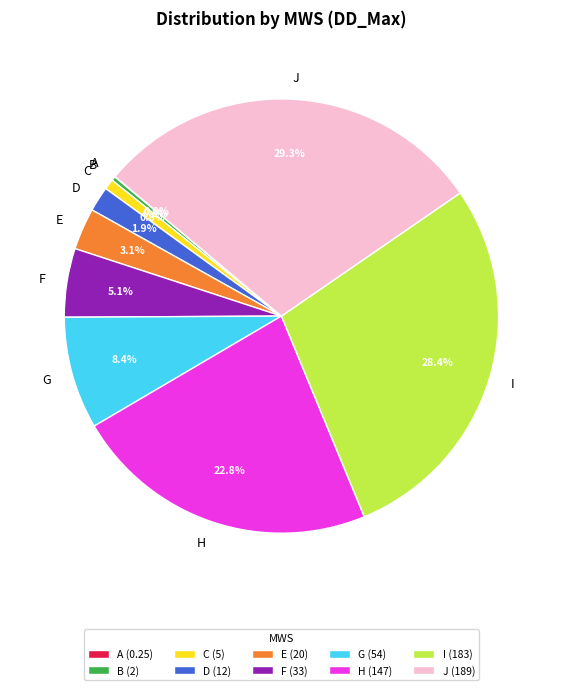

The C slice represents 12% of the pie. True or false?

False